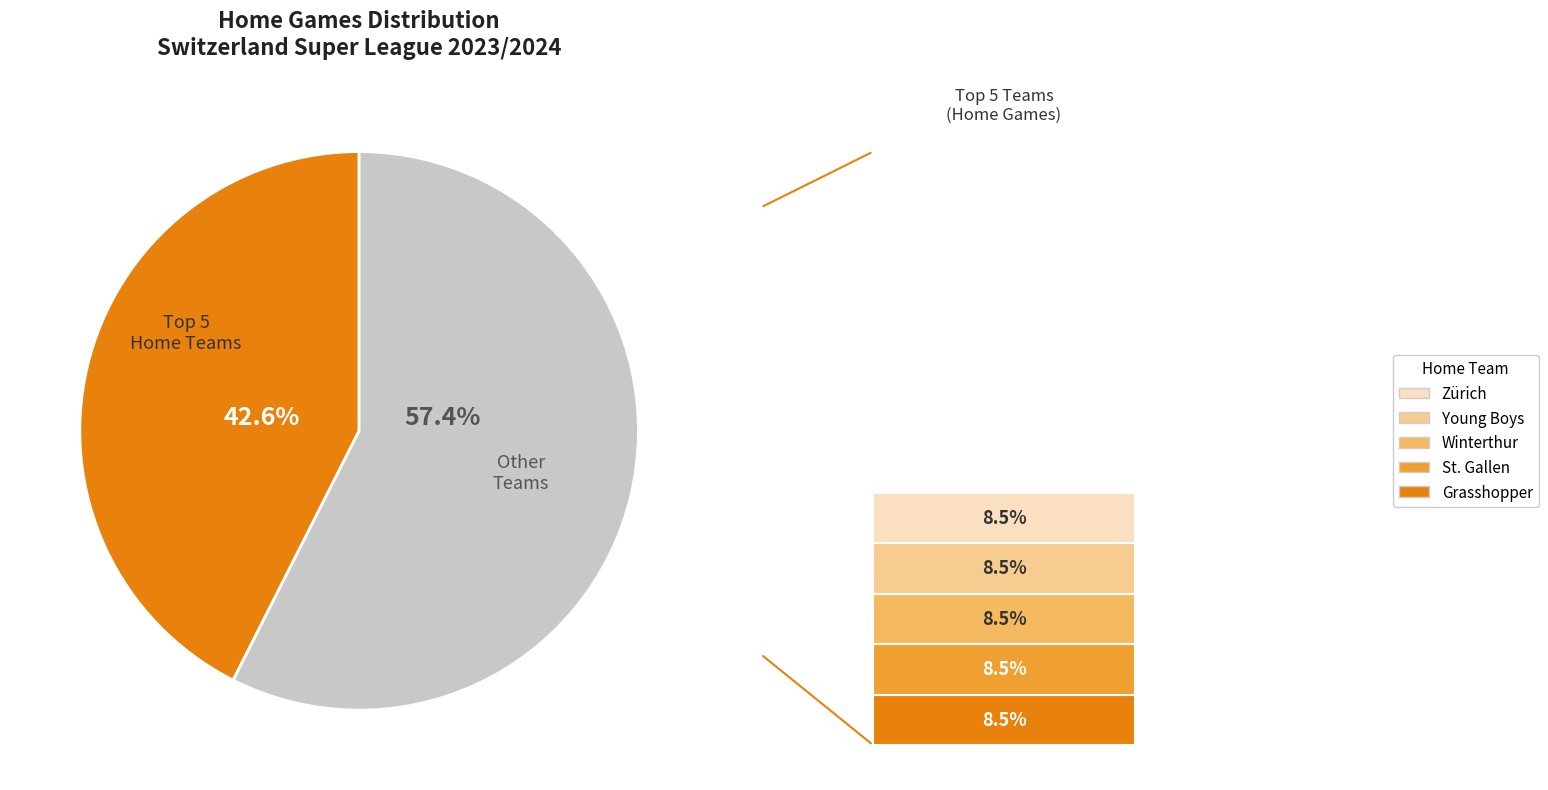

Is there a majority slice in this chart?

Yes